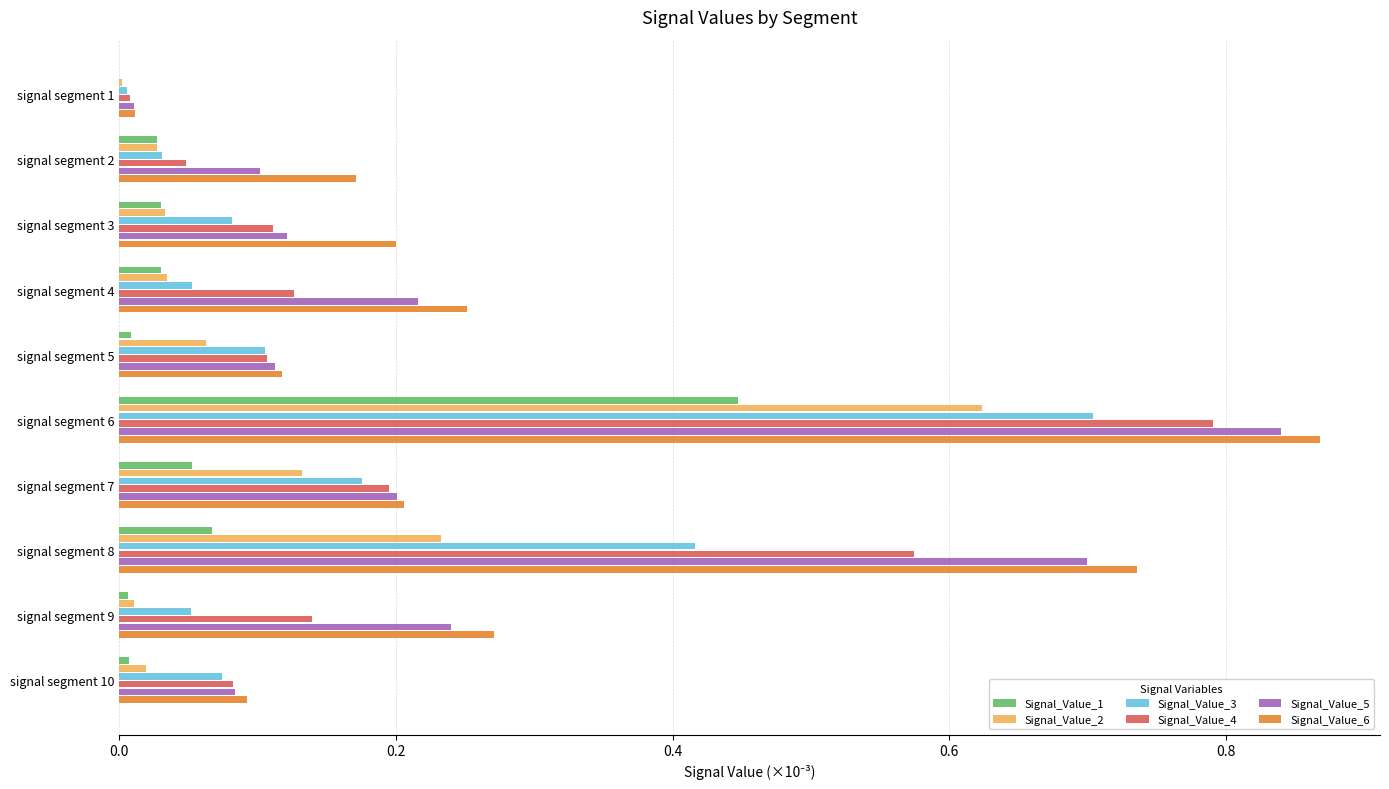

Is it true that Signal_Value_3 equals 0.1 at signal segment 3?

True